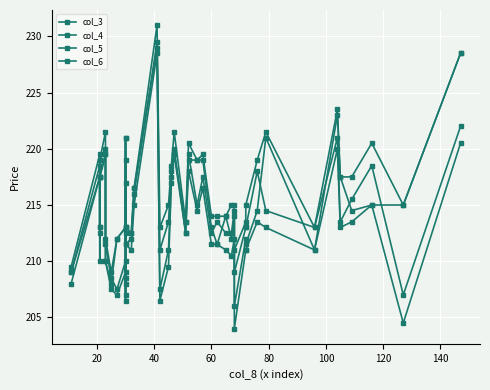

Is it true that col_5 equals 300.8 at 30?

False